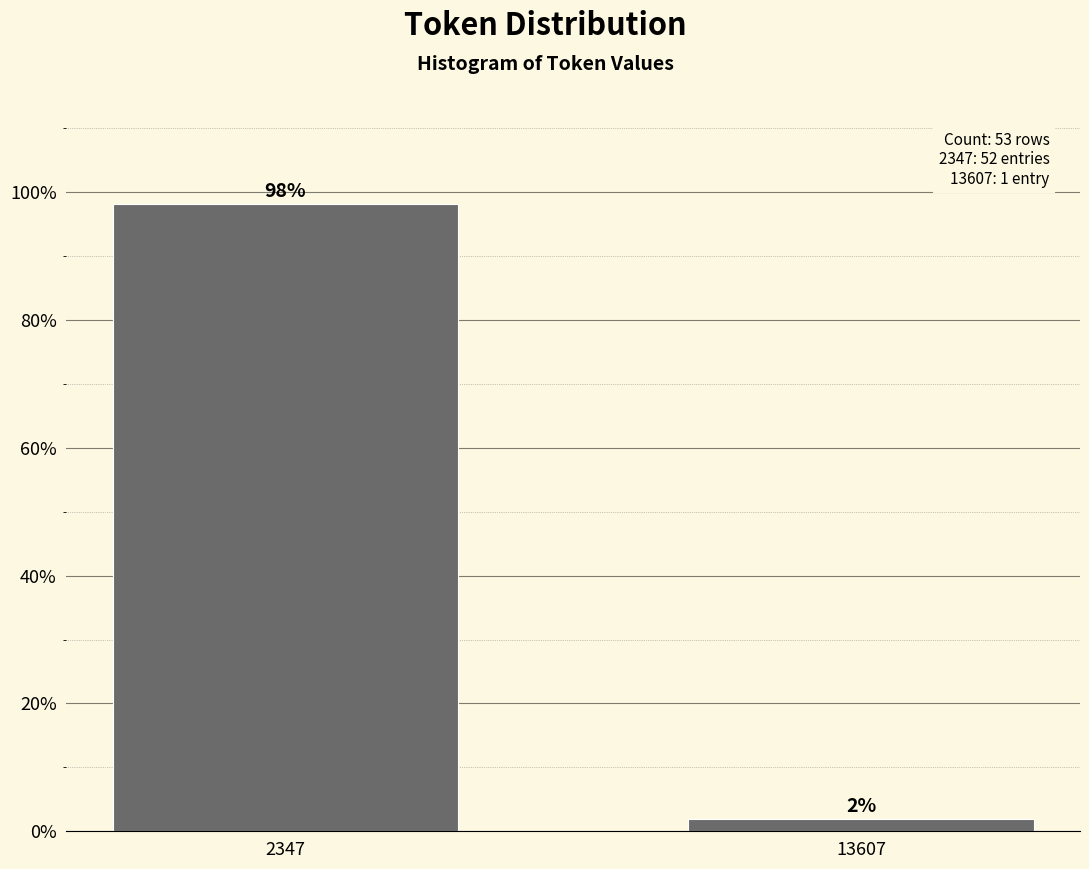

At which label does the data first exceed 98?

2347